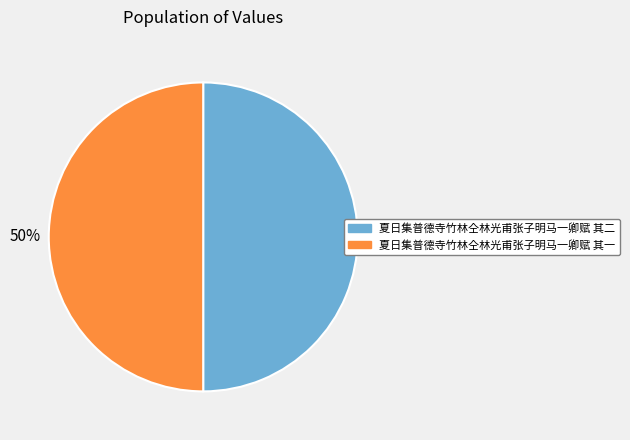

To the nearest percent, what is the combined percentage of 夏日集普德寺竹林仝林光甫张子明马一卿赋 其一 and 夏日集普德寺竹林仝林光甫张子明马一卿赋 其二?

100%